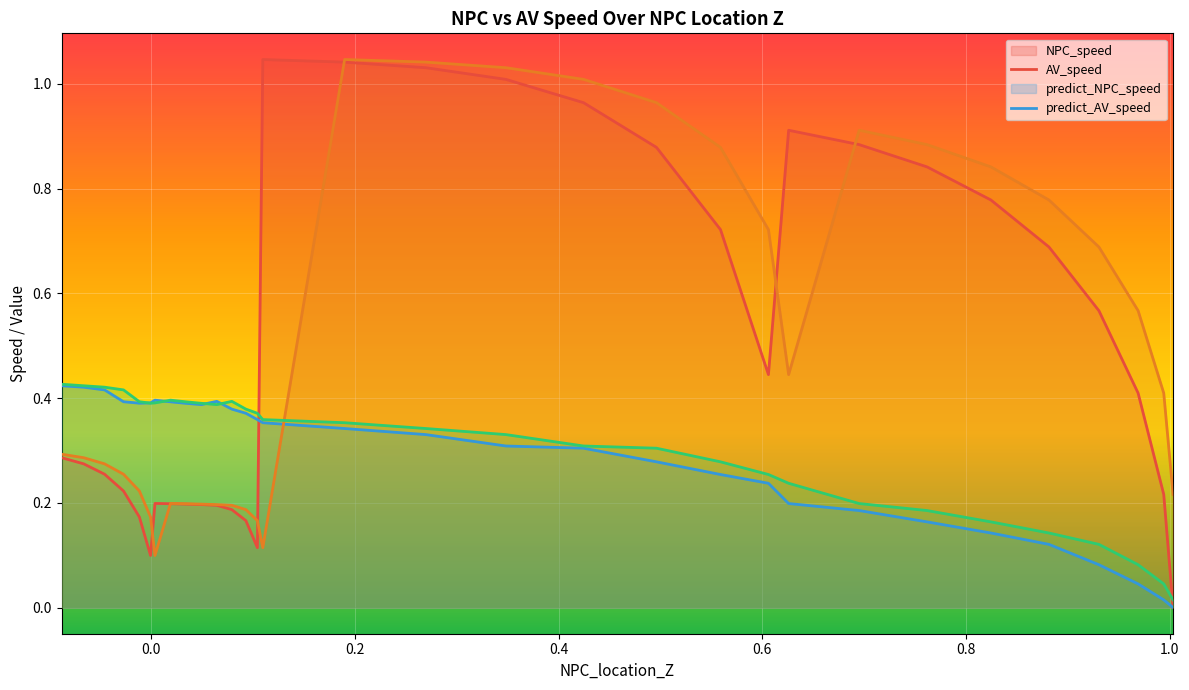

Between 8 and 19, which series saw the biggest shift?

NPC_speed